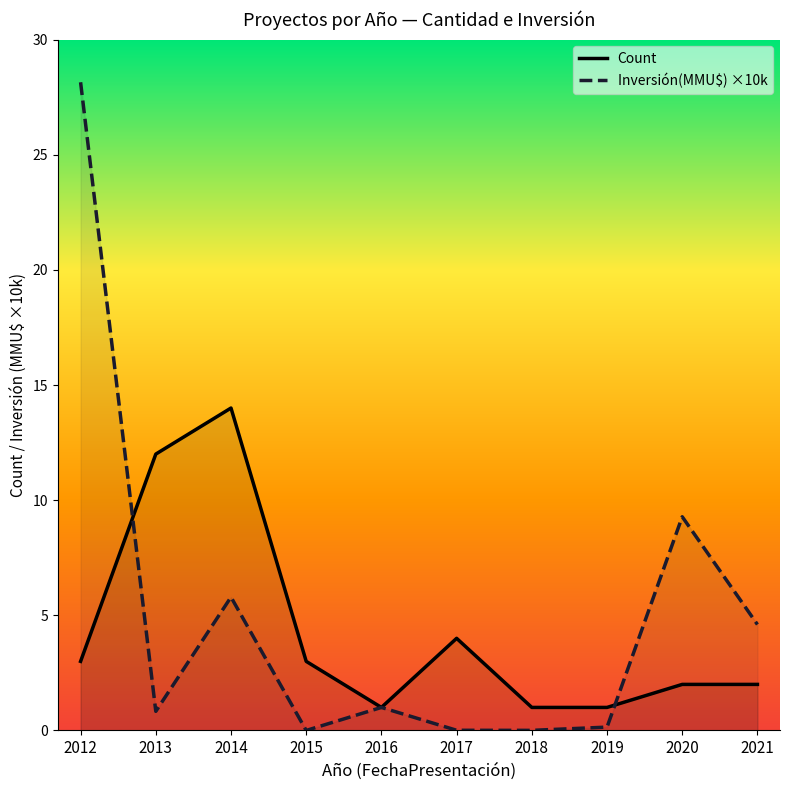

Reading right to left, what are all the values shown in this chart?

Count: 2021=2.0	2020=2.0	2019=1.0	2018=1.0	2017=4.0	2016=1.0	2015=3.0	2014=14.0	2013=12.0	2012=3.0
Inversión(MMU$) ×10k: 2021=4.6	2020=9.3	2019=0.1	2018=0.0	2017=0.0	2016=1.0	2015=0.0	2014=5.8	2013=0.8	2012=28.1